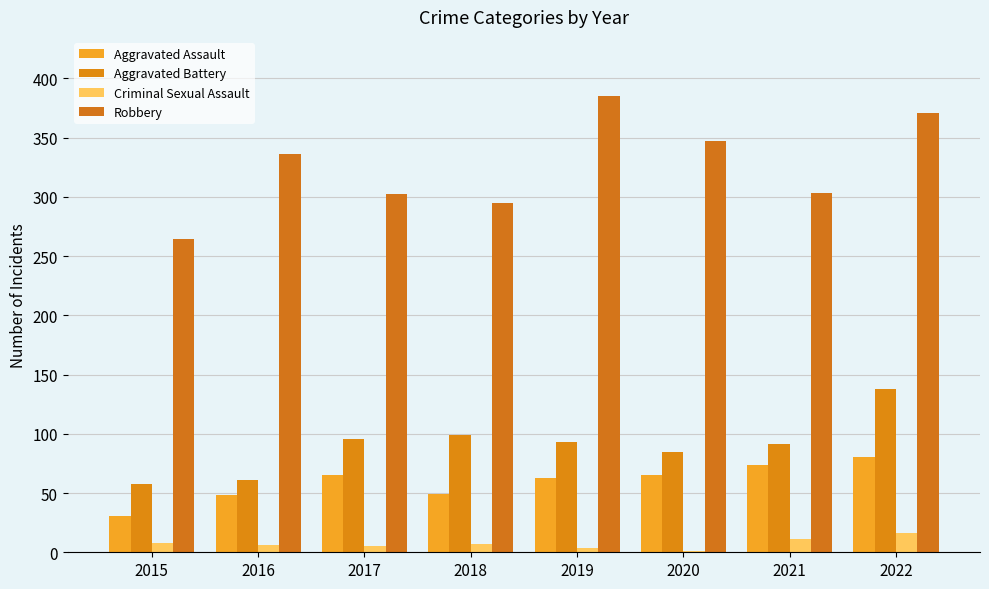

What is the difference between the Aggravated Assault values at 2022 and 2020?

15